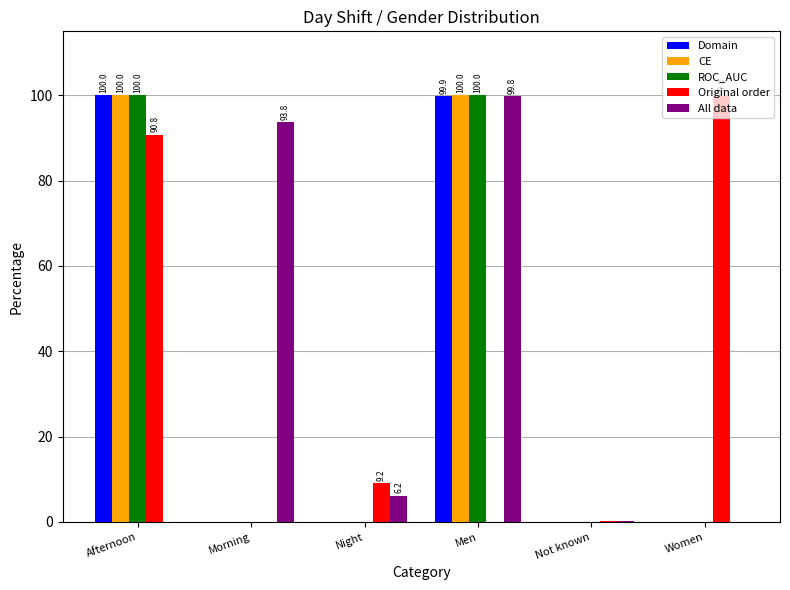

Is the value of All data at Men greater than the value of CE at Night?

Yes